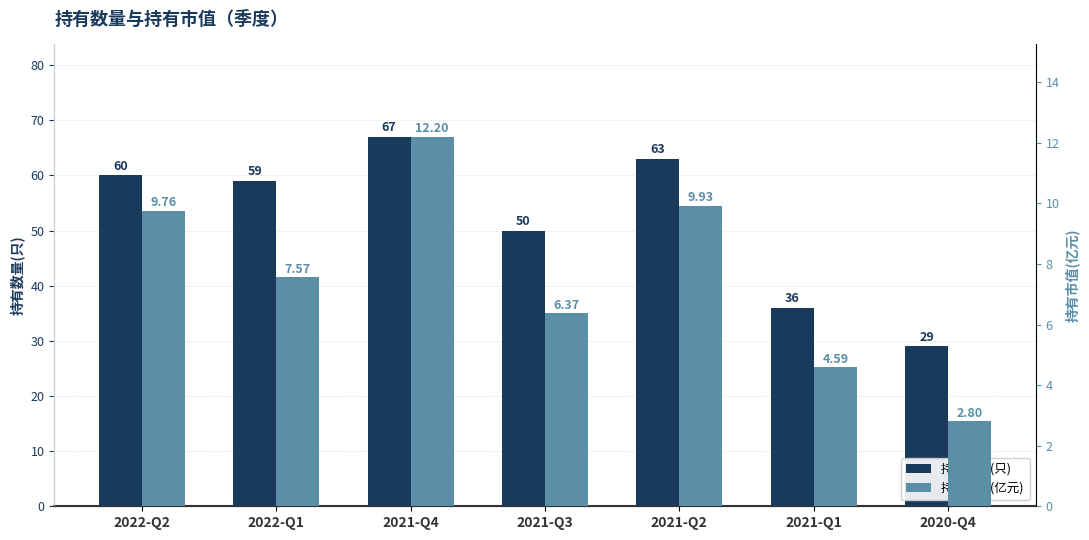

The value of 持有数量(只) at 2020-Q4 is 29.0. True or false?

True